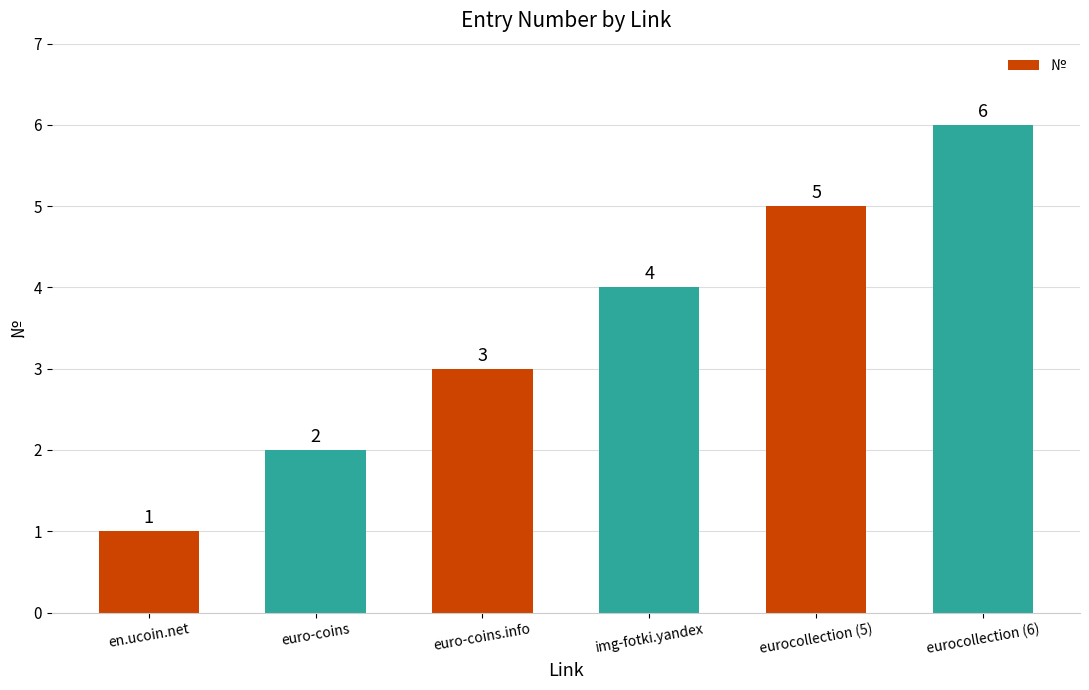

True or false: the data shows 7 at eurocollection (5).

False